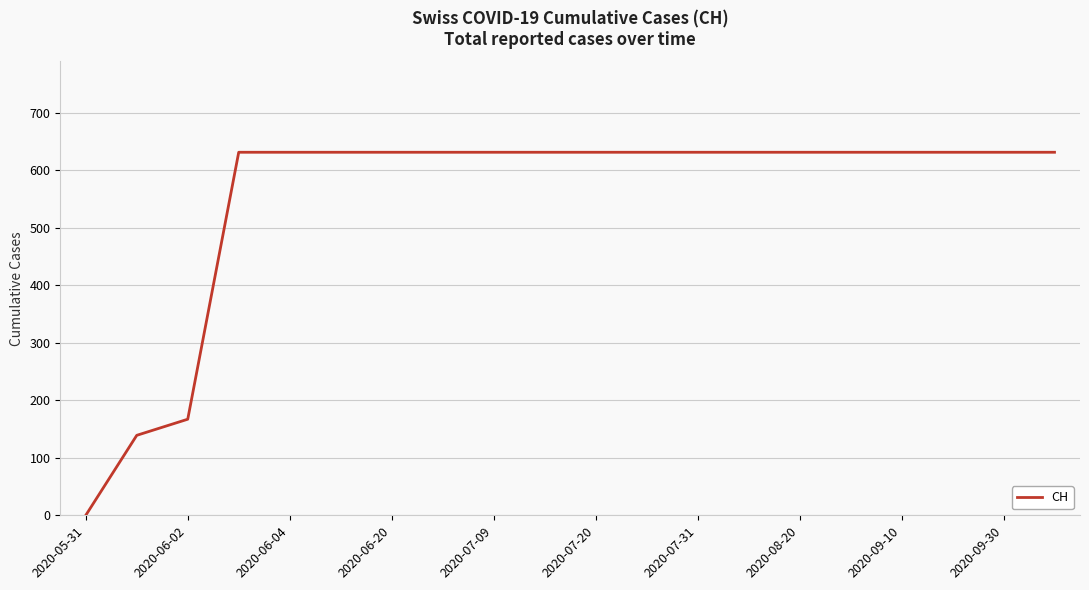

What is the average value?

552